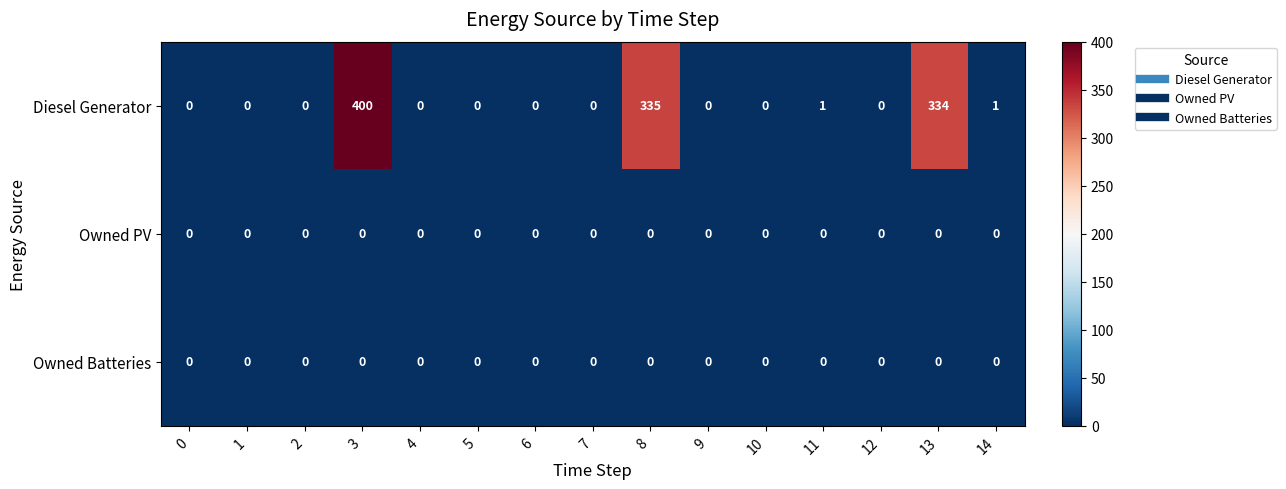

The Owned PV series shows 0 at 1. True or false?

True